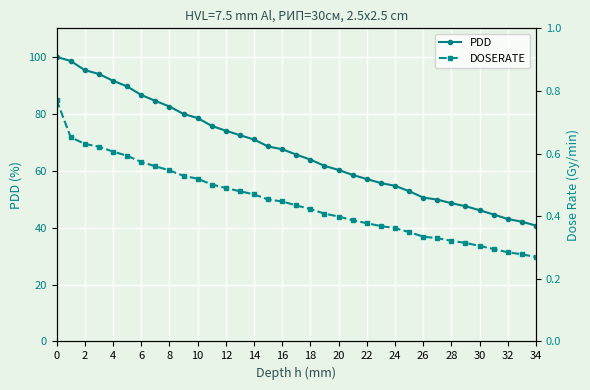

What is the approximate value of DOSERATE at 19?

0.4